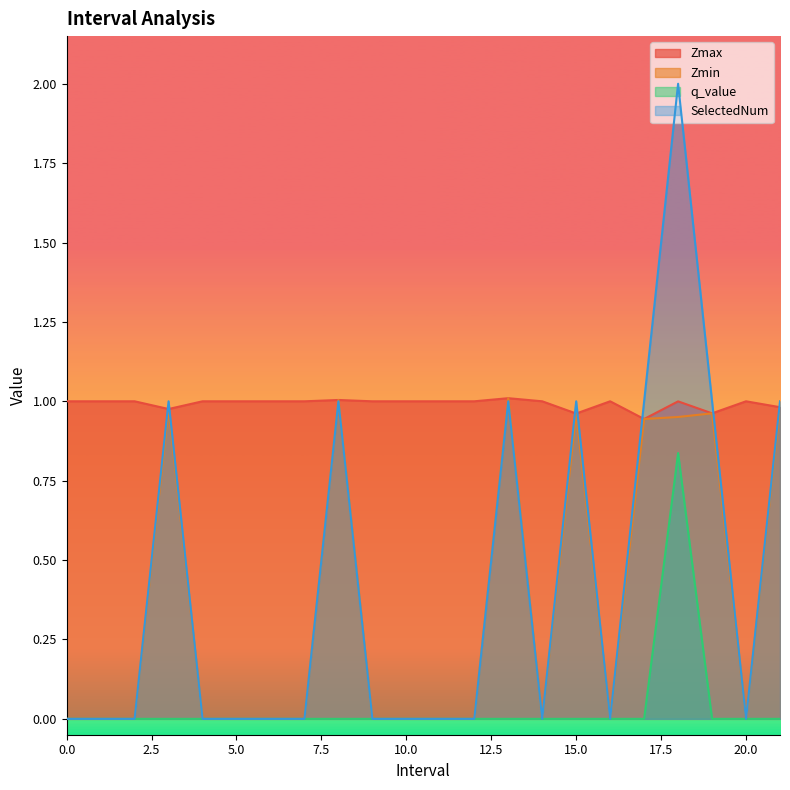

After their last crossing, which series has the higher values: SelectedNum or Zmax?

SelectedNum